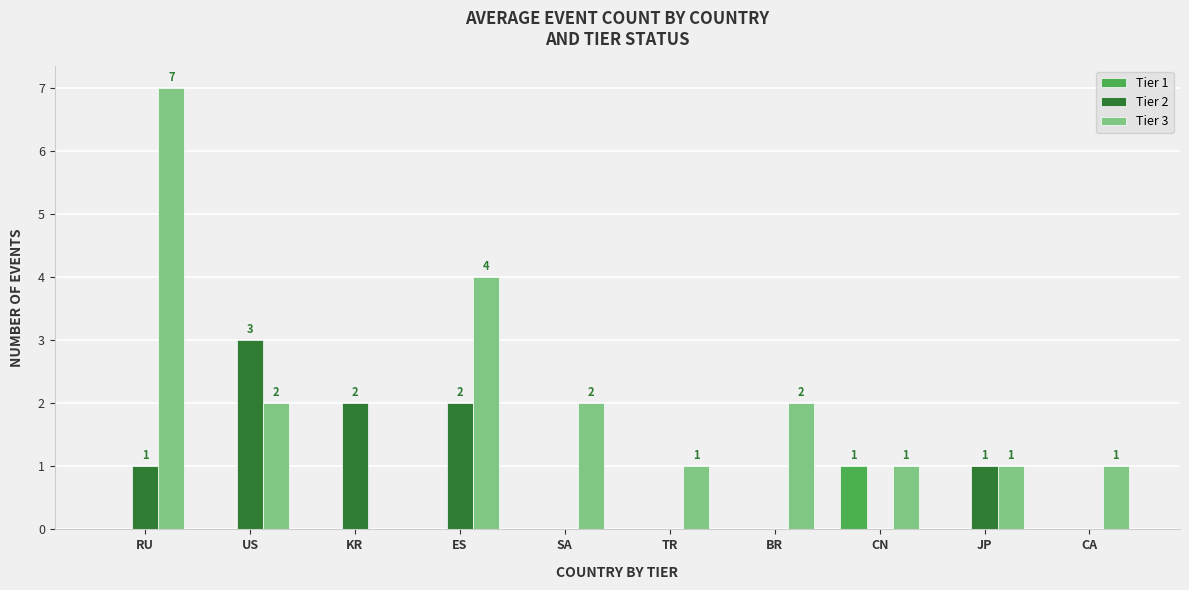

What is the approximate value of Tier 2 at US?

3